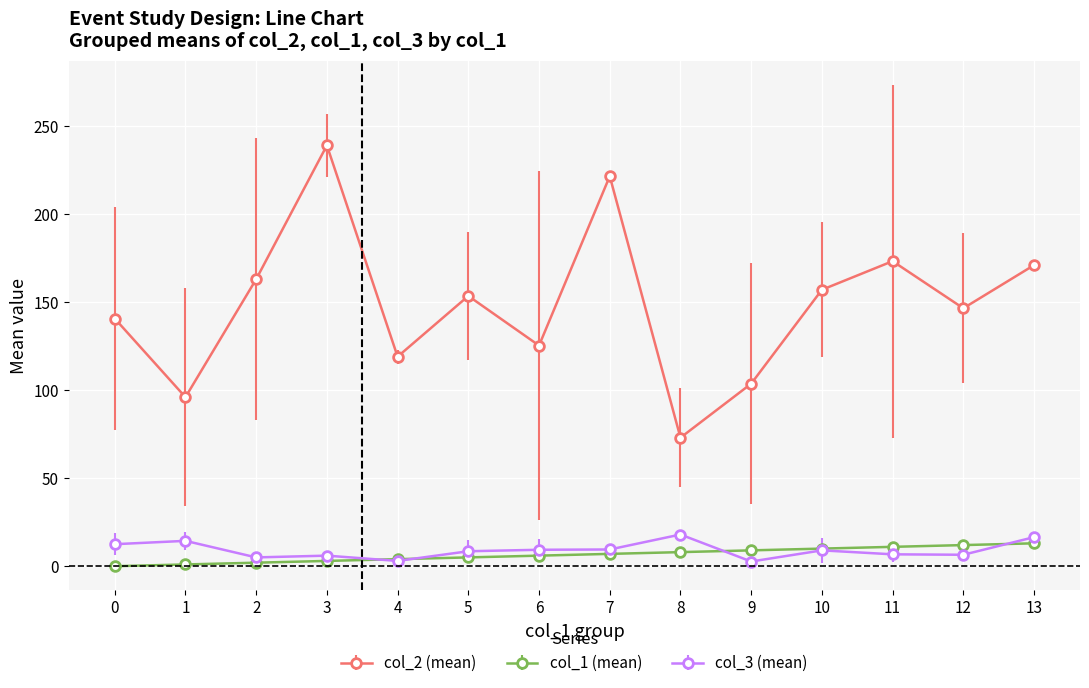

True or false: col_3 (mean) has more than 0 points higher than both neighbors.

True